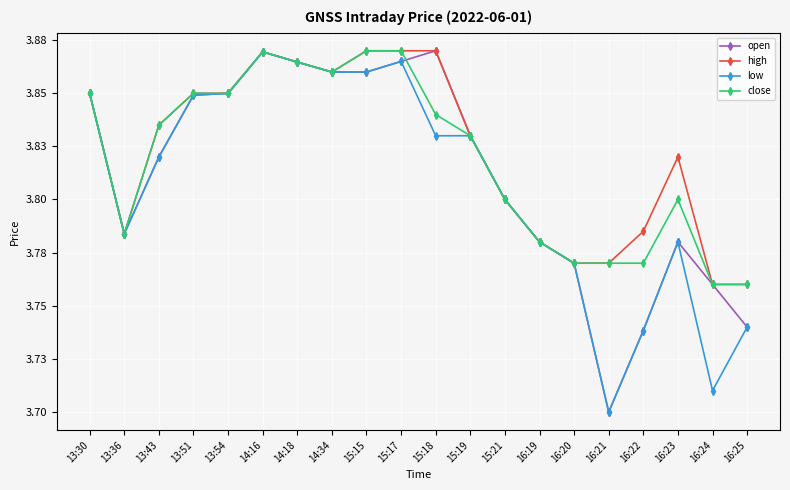

Which category has the lowest value in the low series?

16:21